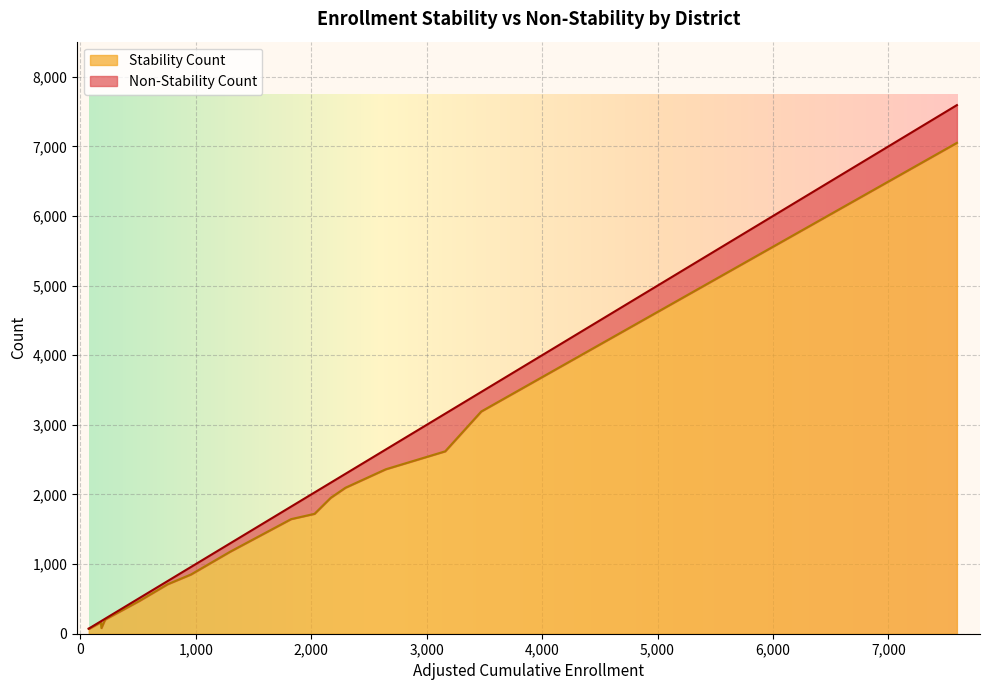

Count the number of categories in the chart.

18